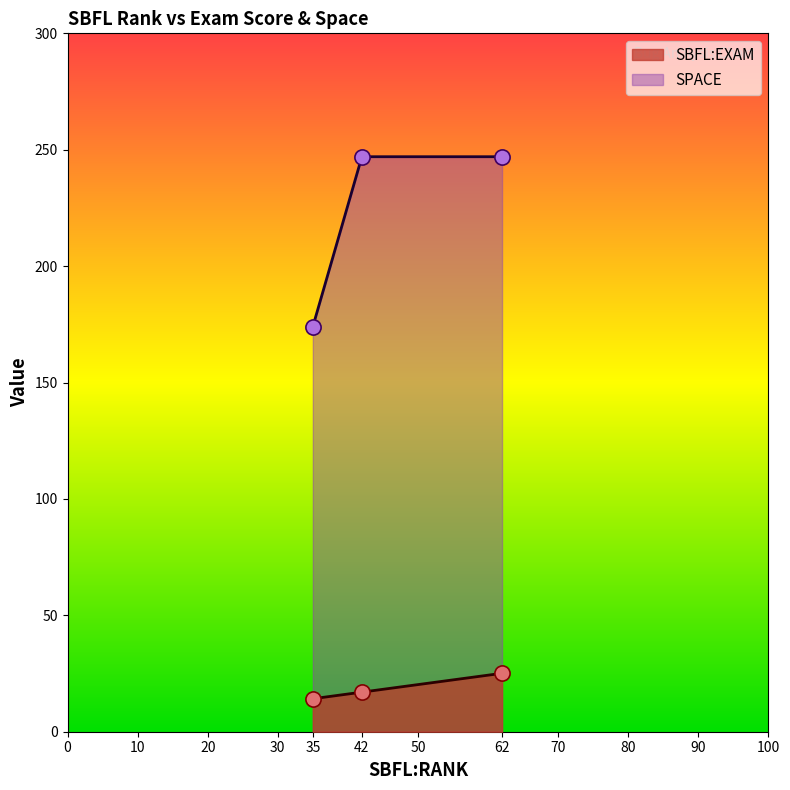

Which series has the largest Y range (max minus min)?

SPACE